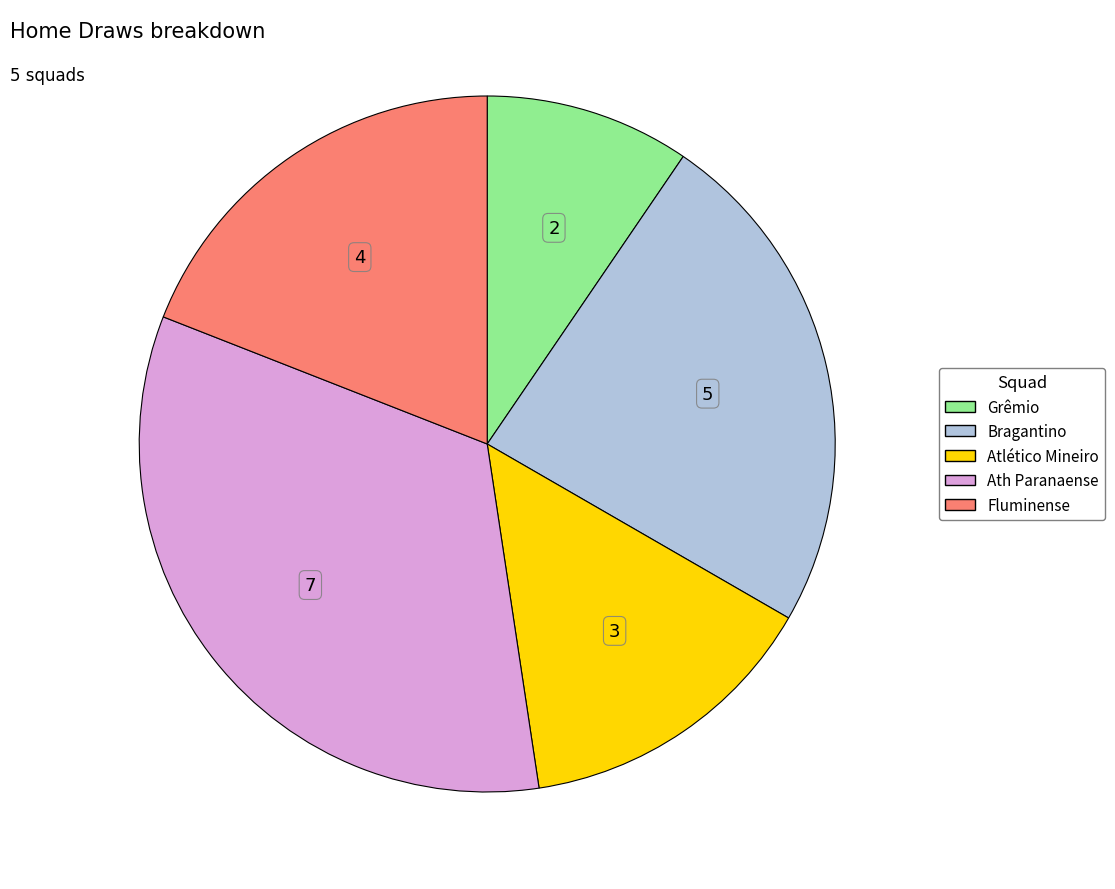

Rank the categories by value from lowest to highest.

Grêmio, Atlético Mineiro, Fluminense, Bragantino, Ath Paranaense